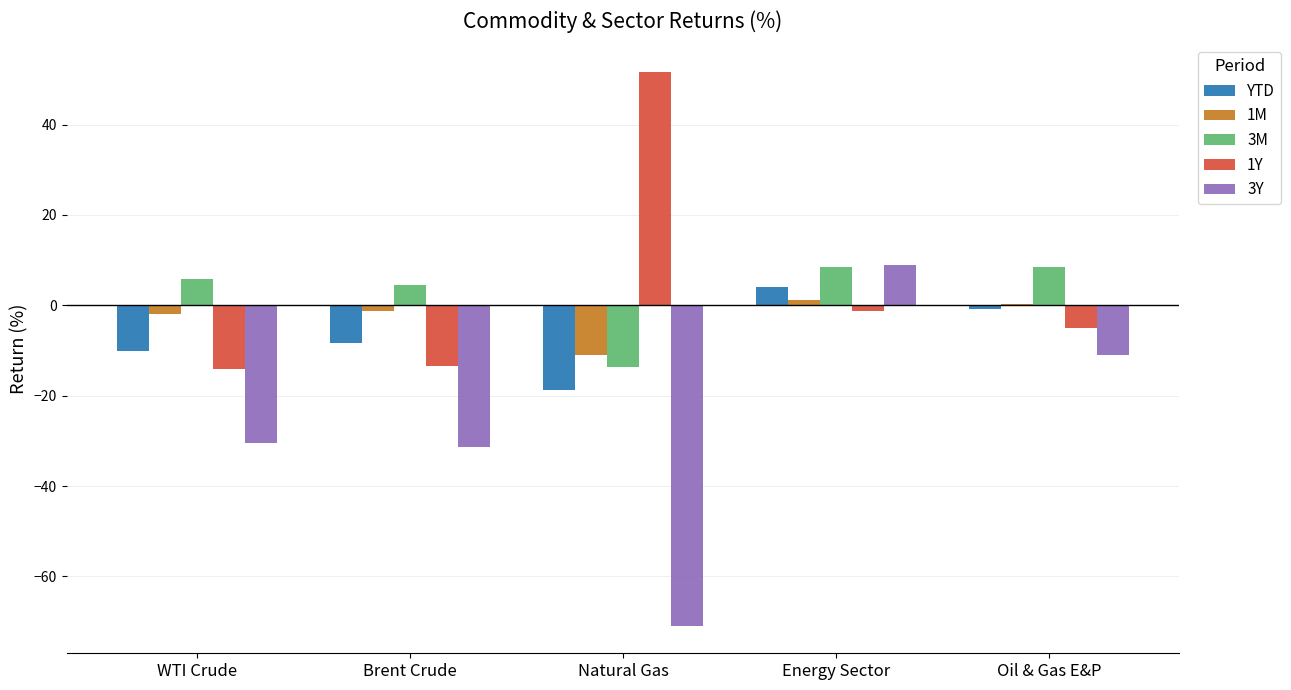

How many categories are shown in the chart?

5